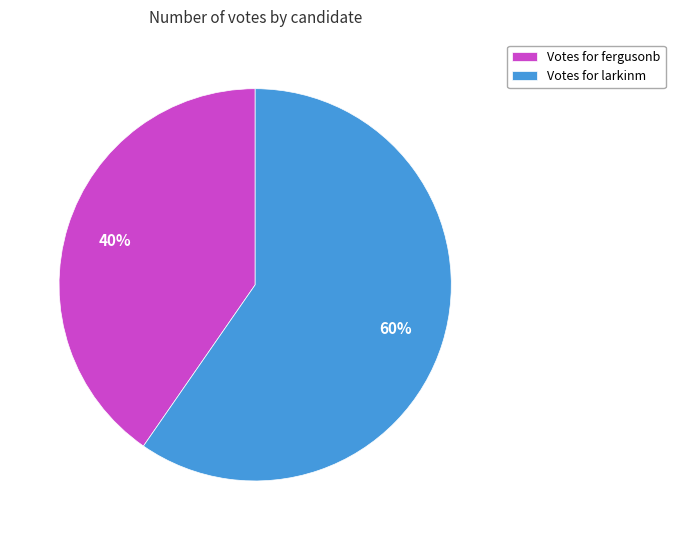

Between Votes for larkinm and Votes for fergusonb, which is larger?

Votes for larkinm